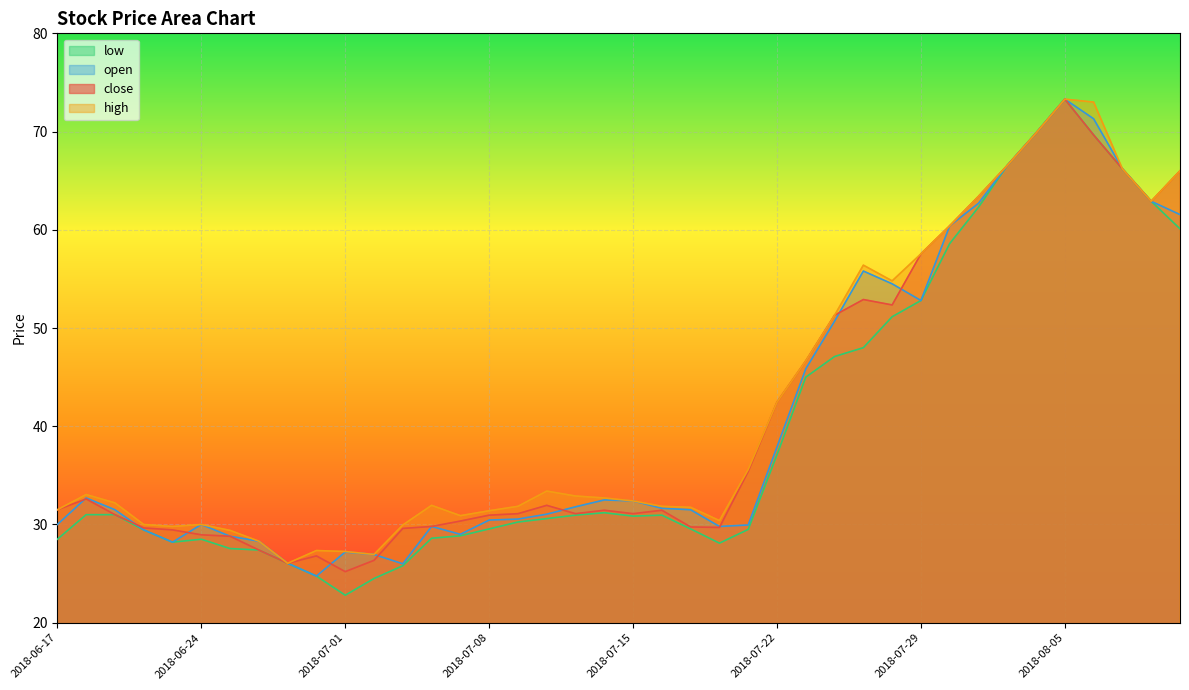

What is the label of the 20th point from the right?

2018-07-15